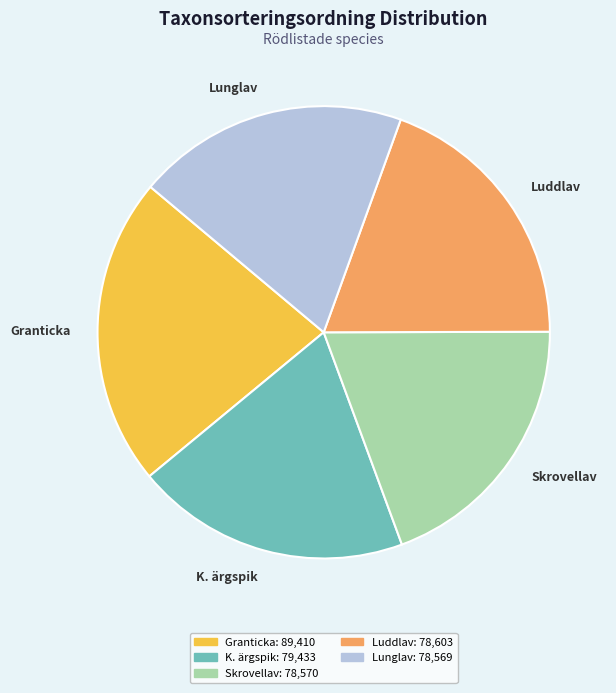

Combined, do Lunglav and K. ärgspik account for over 50%?

No